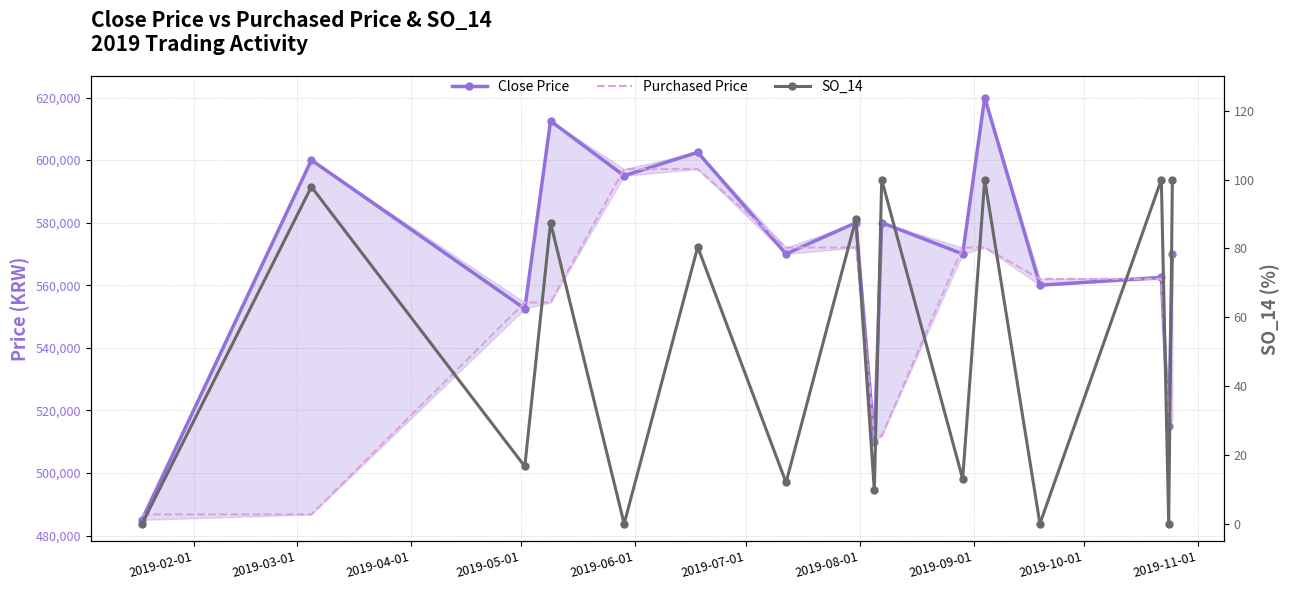

The value of Purchased Price at 2019-06-01 is 886240.1. True or false?

False